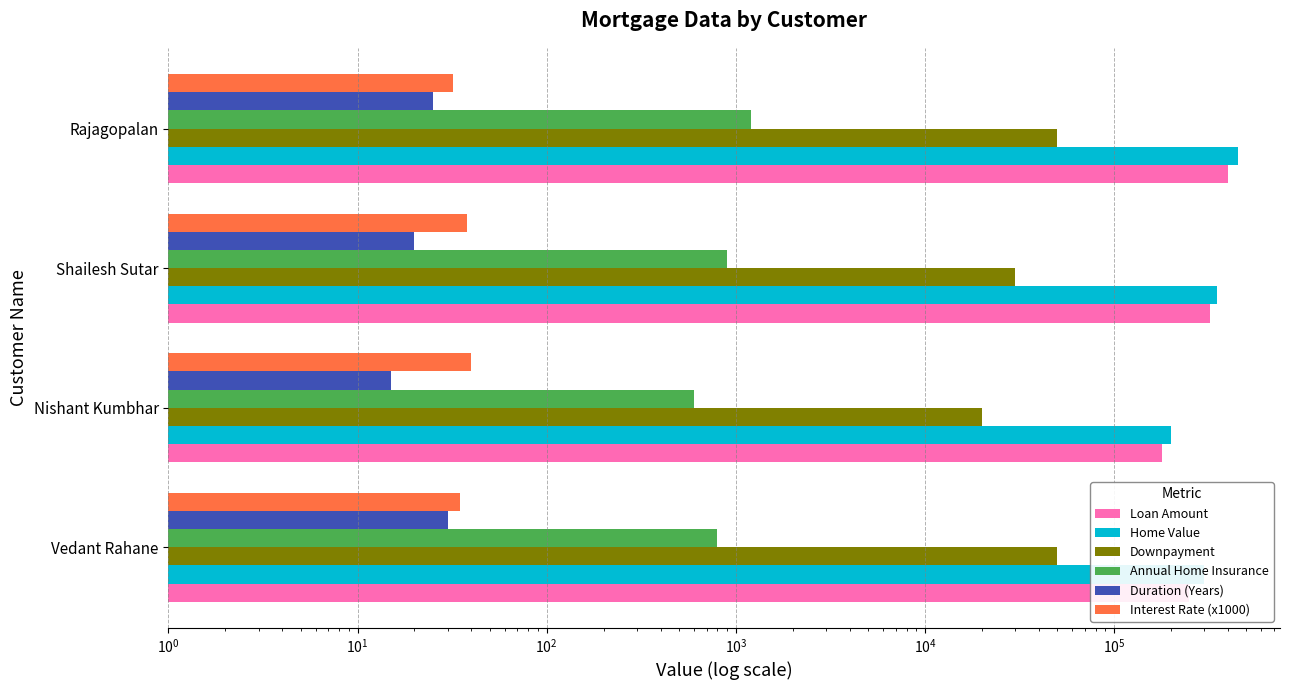

Which series has the widest spread of values?

Home Value